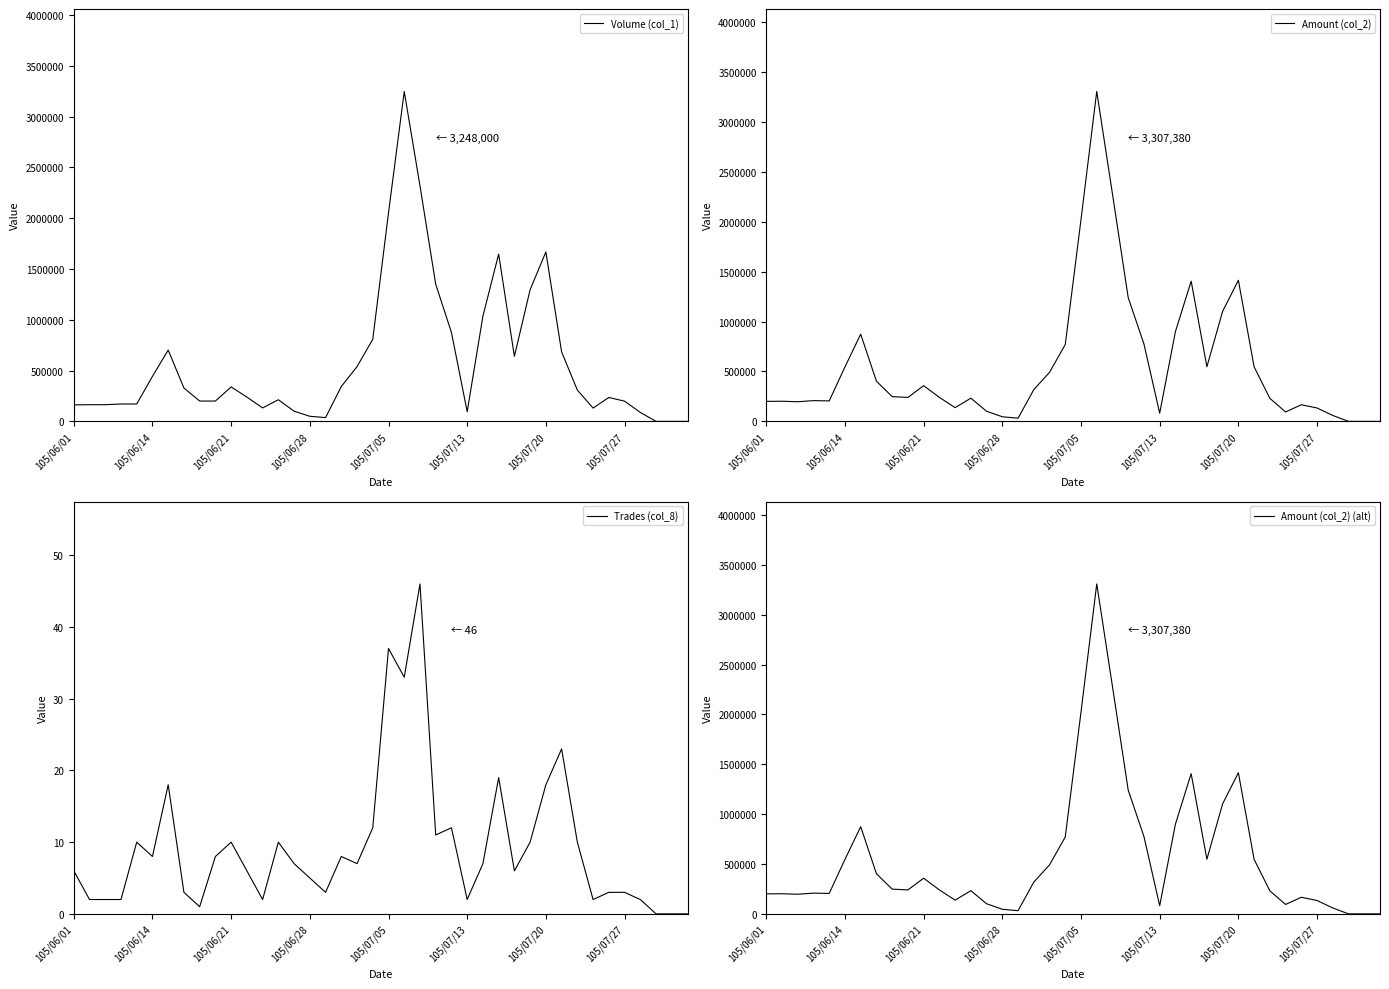

List the series in order of their peak value, lowest first.

Trades (col_8), Volume (col_1), Amount (col_2), Amount (col_2) (alt)